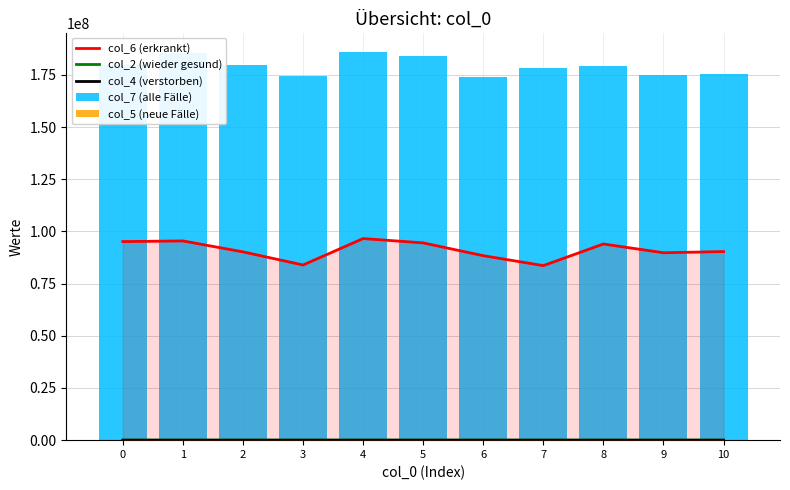

How many values in the col_2 (wieder gesund) series exceed 917?

5